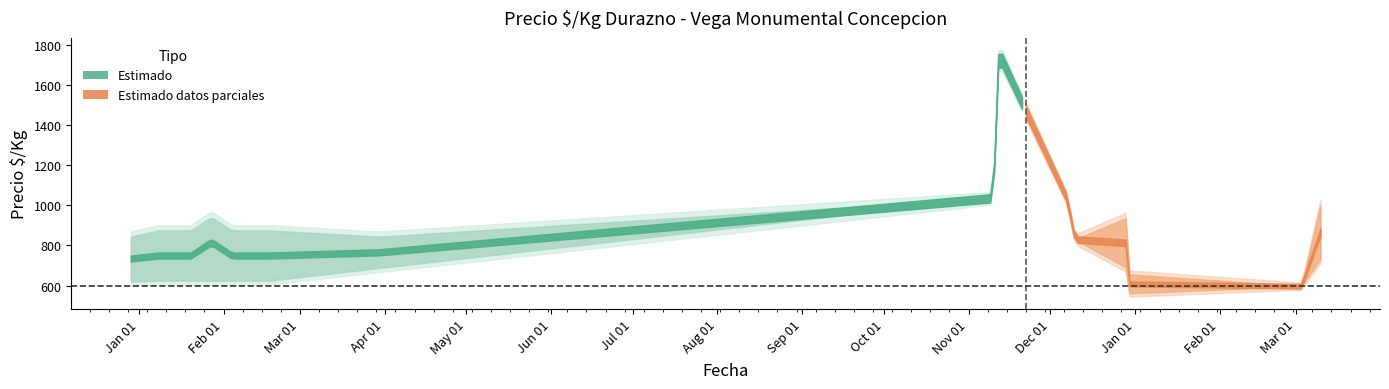

What position from the left is 2022-03-03?

15